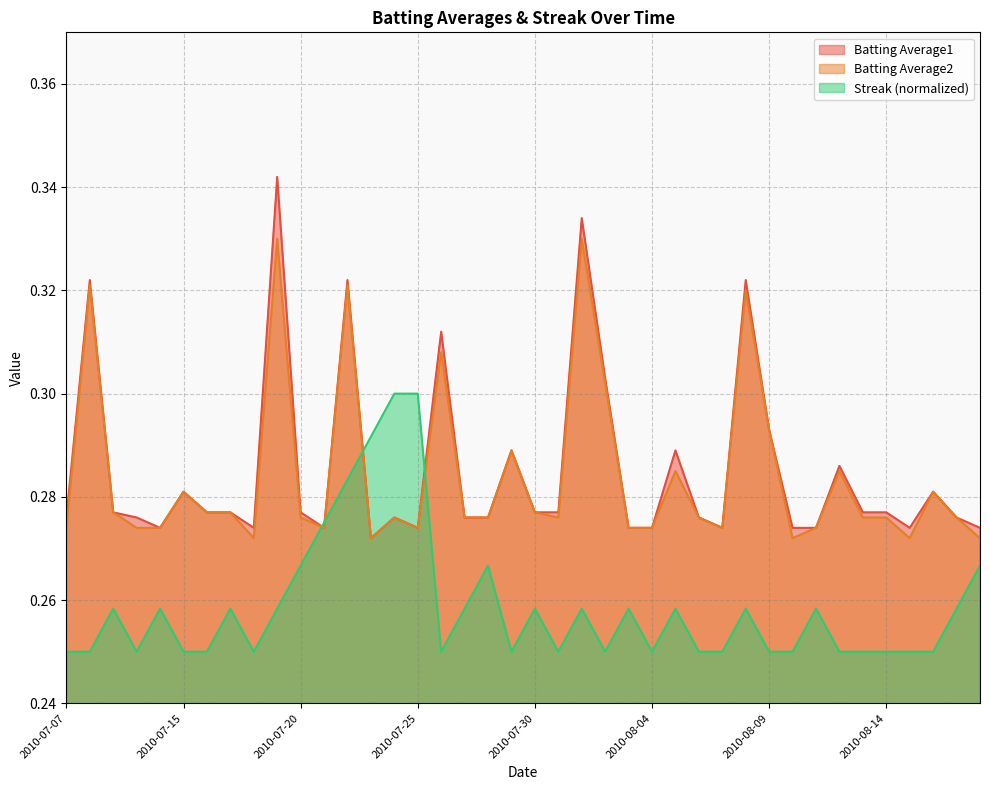

What is the value of the Batting Average1 point at the 22nd from the left?

0.3